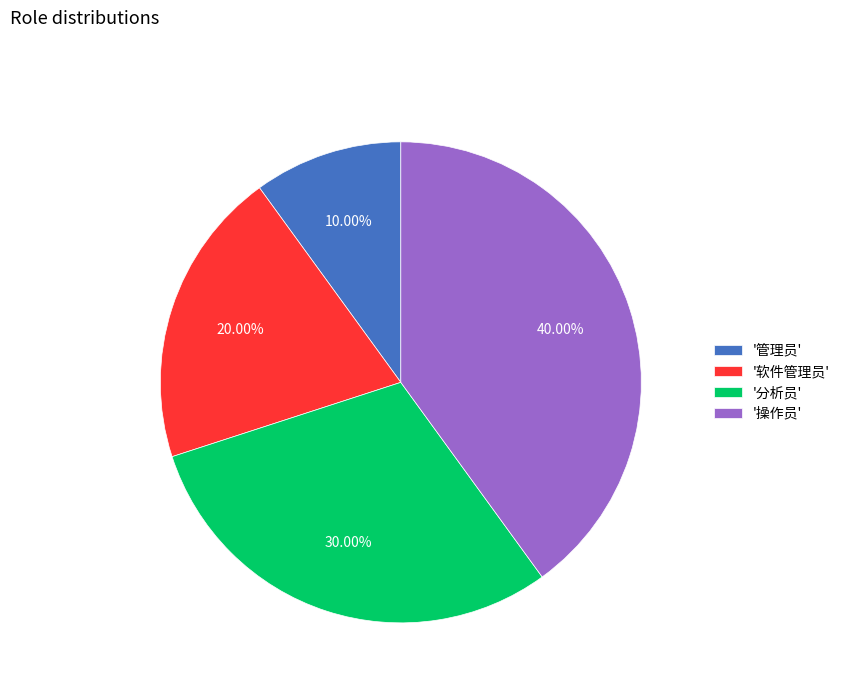

Does '分析员' account for over 50% of the chart?

No